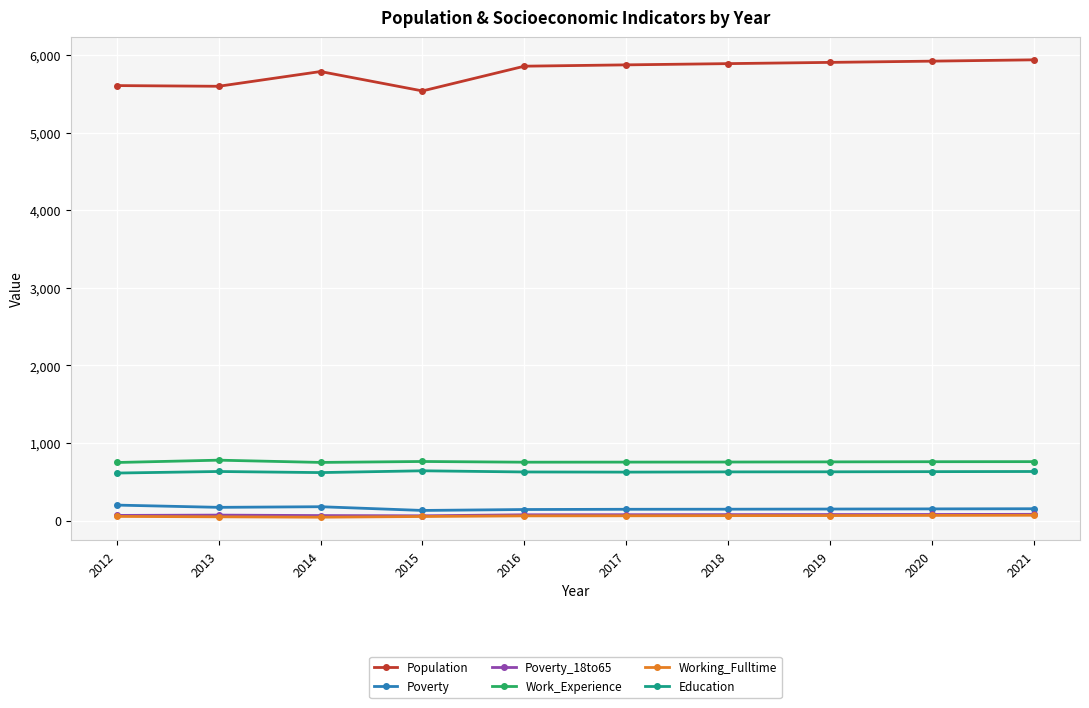

True or false: Population and Education intersect in this chart.

False